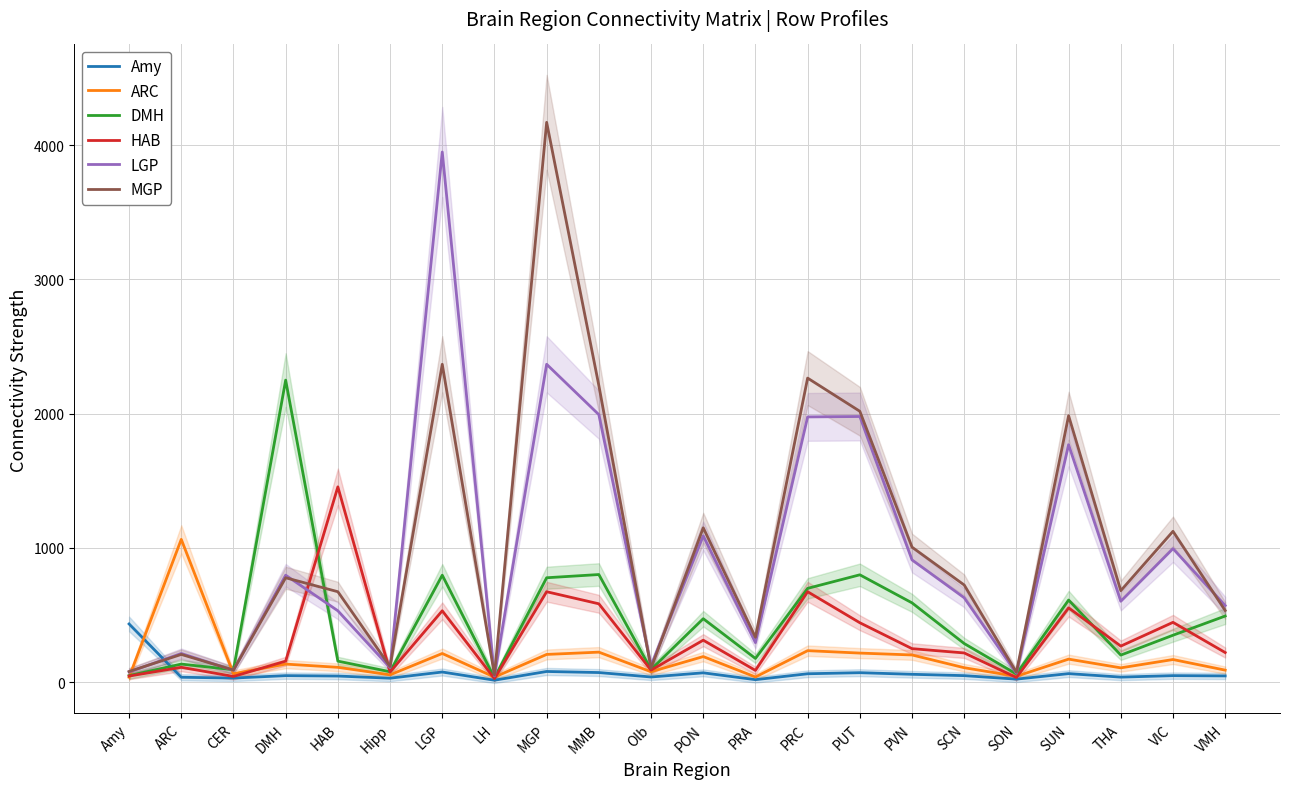

What is the value of the MGP point at the 6th from the left?

117